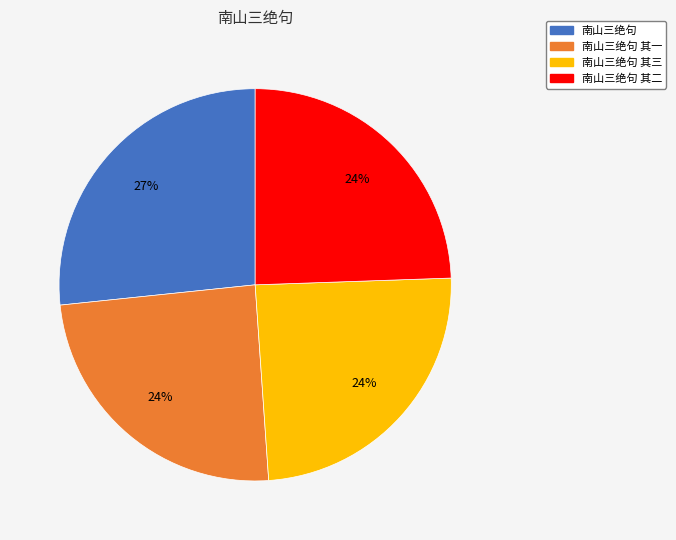

Does 南山三绝句 其二 account for over 50% of the chart?

No